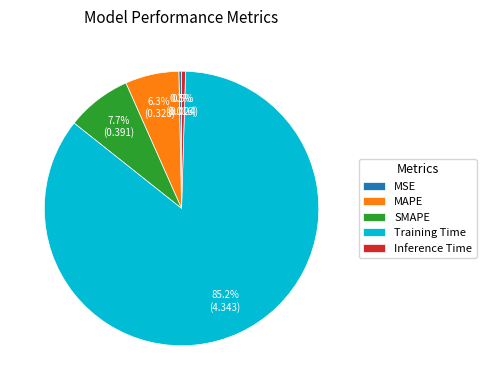

True or false: MSE accounts for 0% of the total.

True